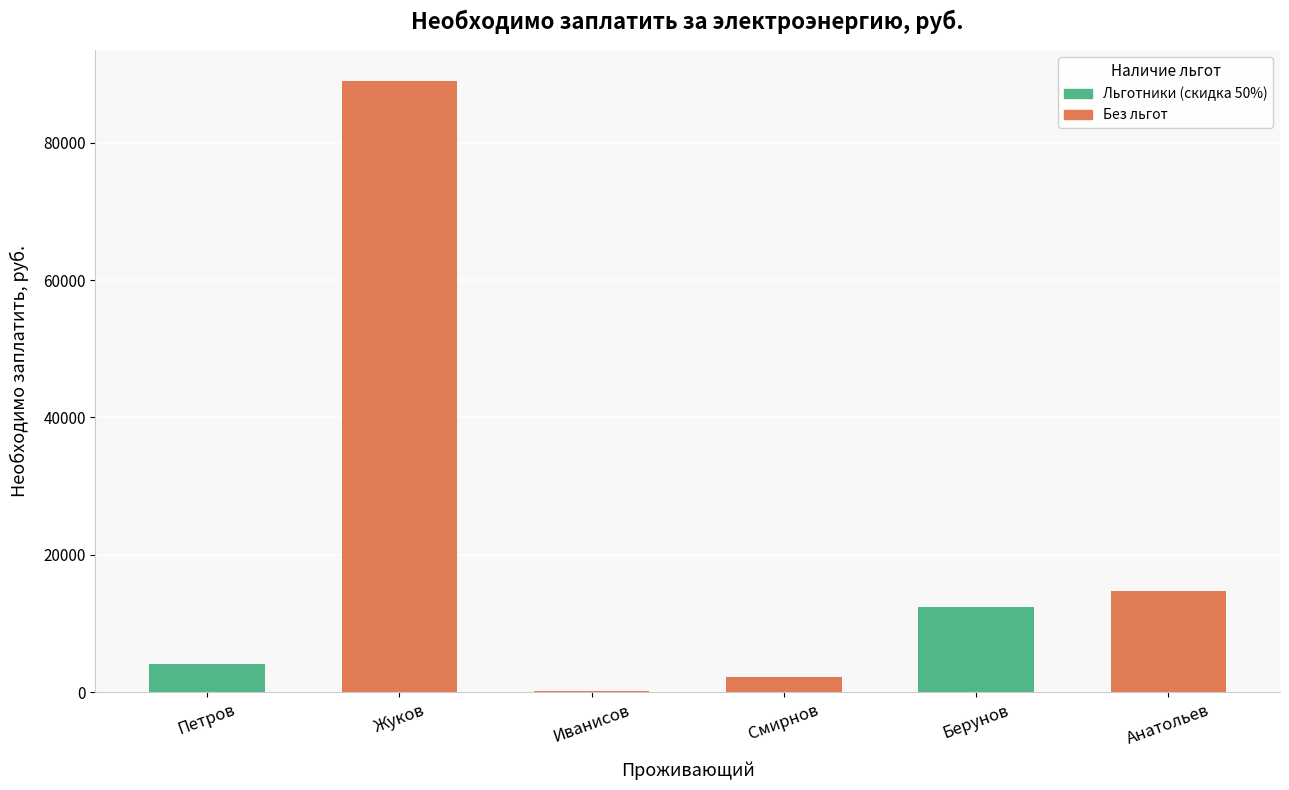

What is the average value?

20467